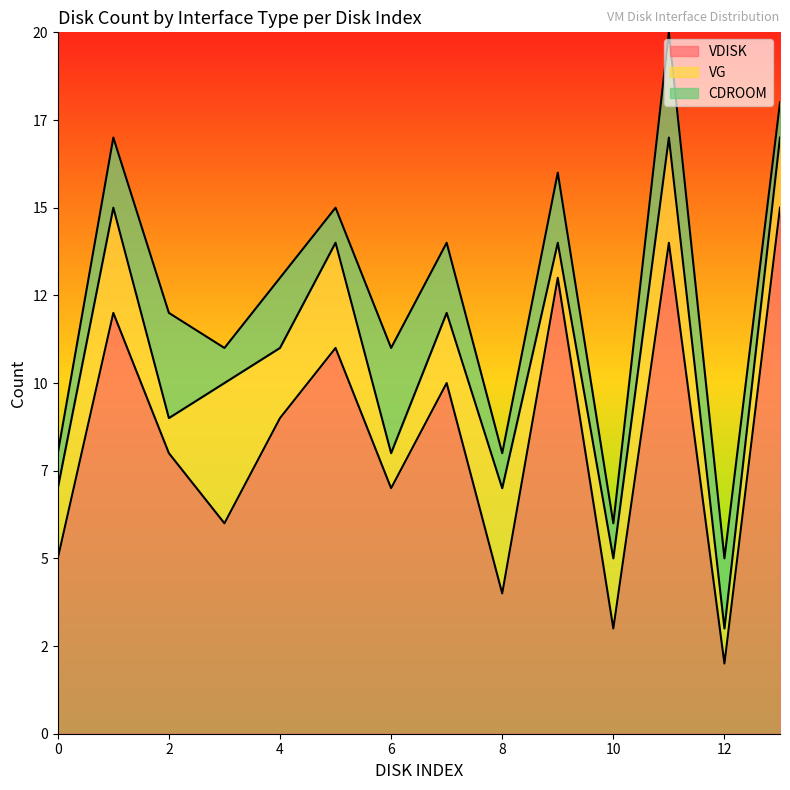

At which category is the sum across all series the highest?

11